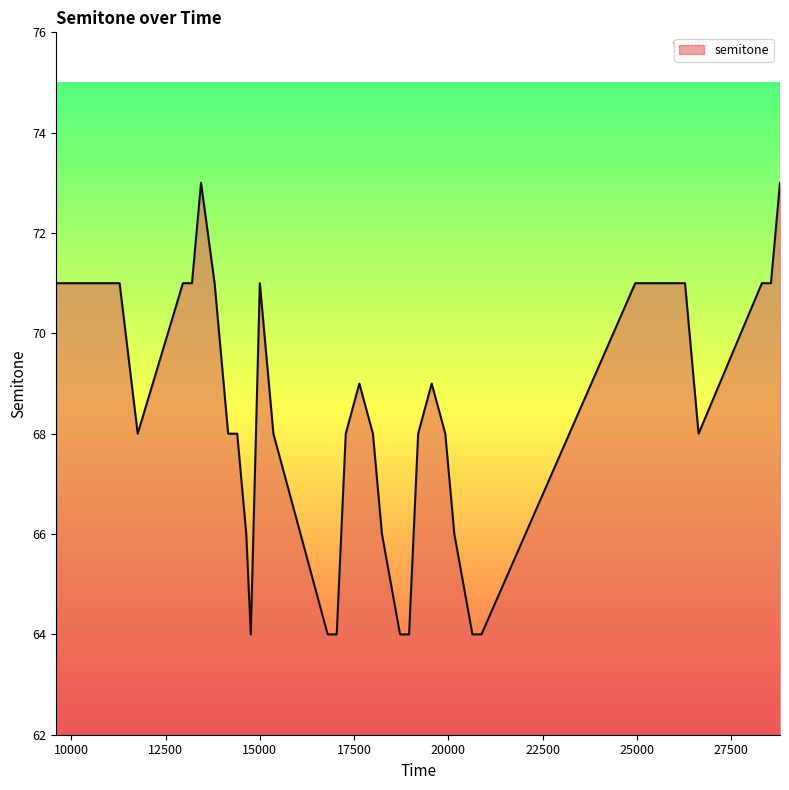

What is the difference between the maximum and minimum values?

9